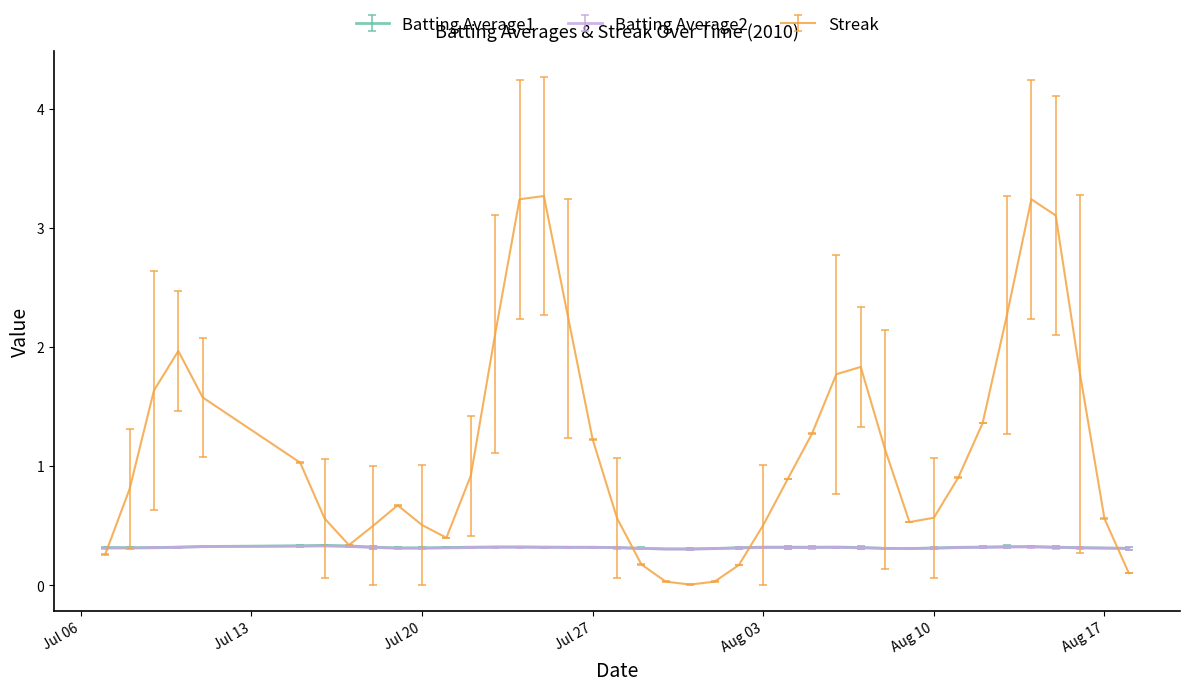

What is the minimum value for Batting Average1?

0.3